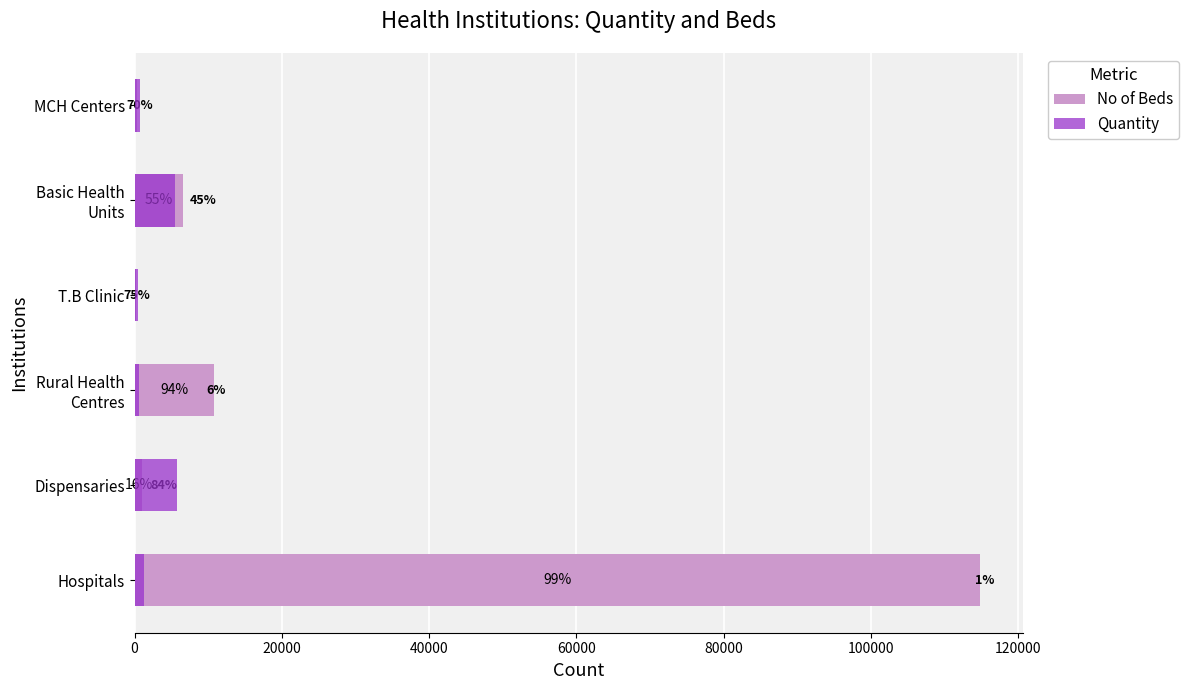

Are the bars horizontal?

Yes